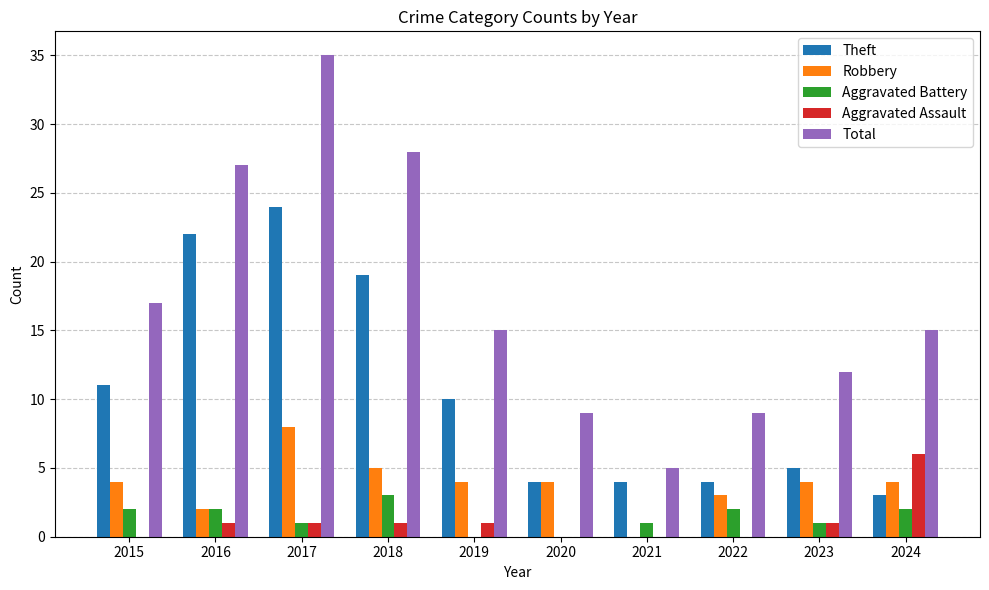

How many categories are shown in the chart?

10